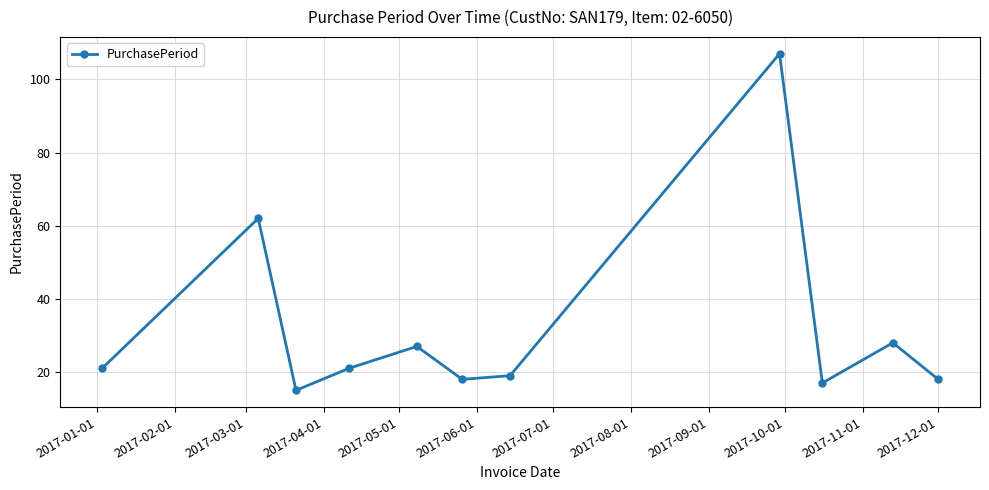

What is the average value?

32